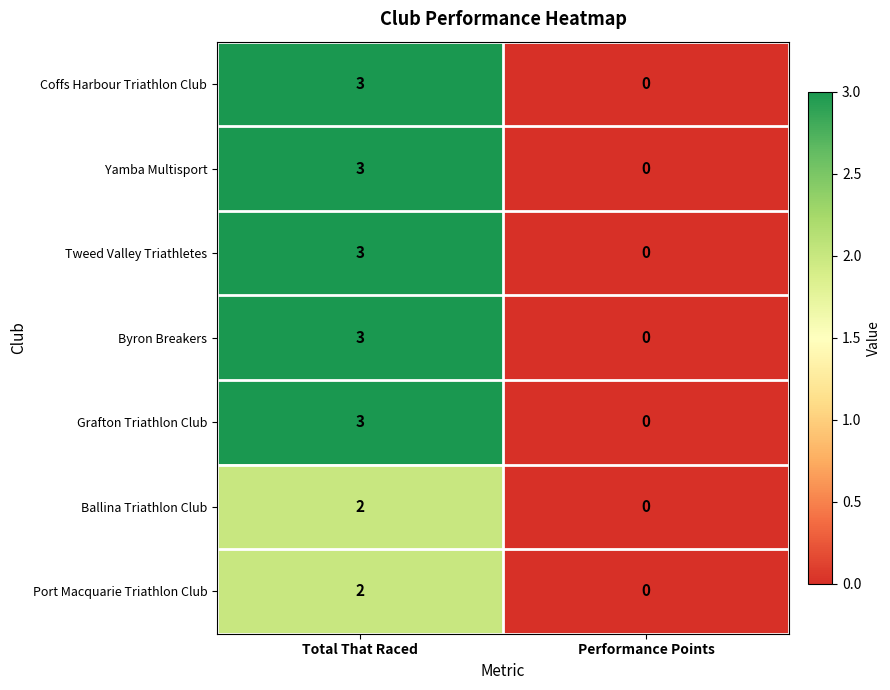

Is the value of Ballina Triathlon Club at Total That Raced greater than the value of Tweed Valley Triathletes at Total That Raced?

No